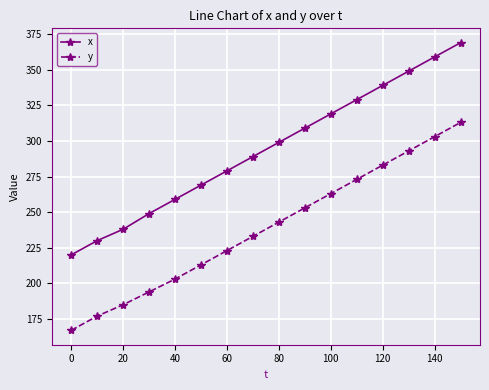

True or false: y and x intersect in this chart.

False